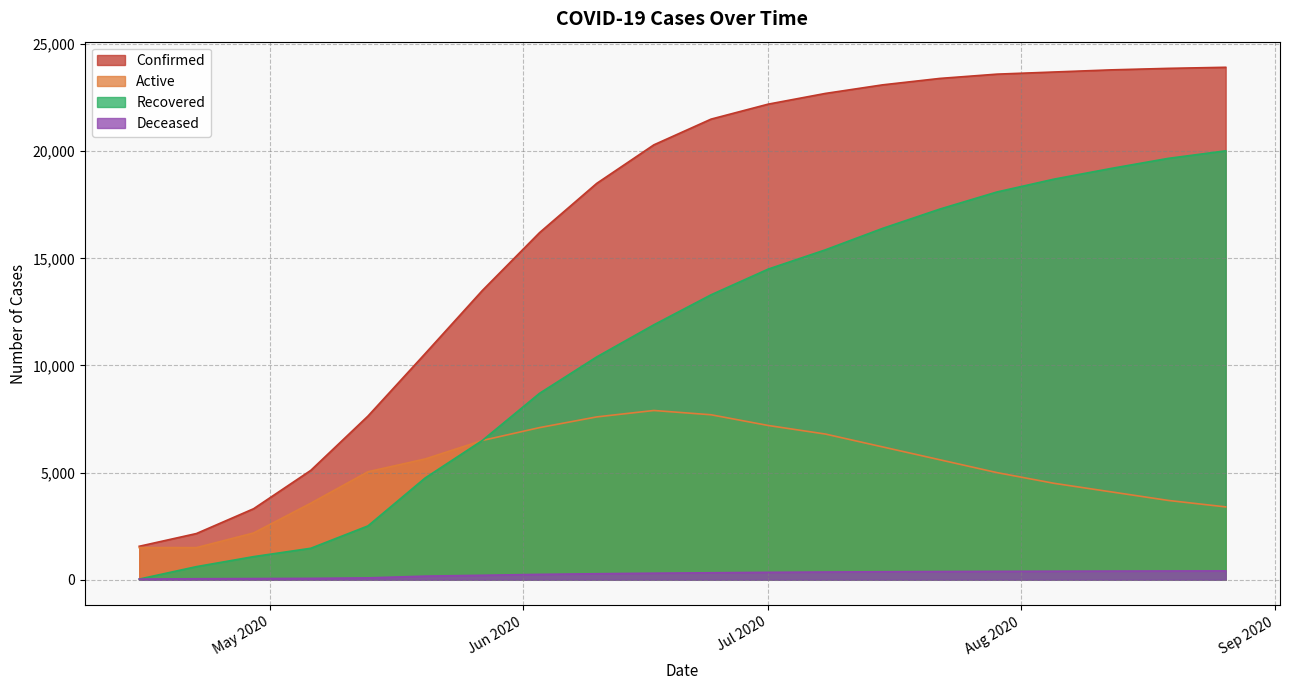

At which label is Active closest to 4699?

2020-08-05